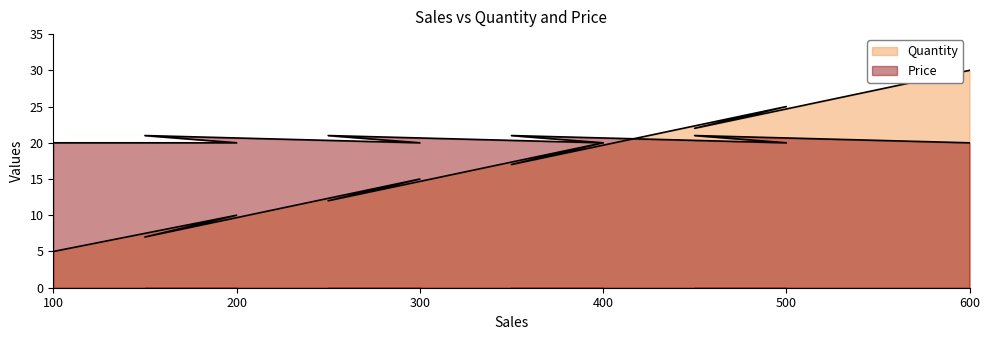

At which category is the sum across all series the highest?

600